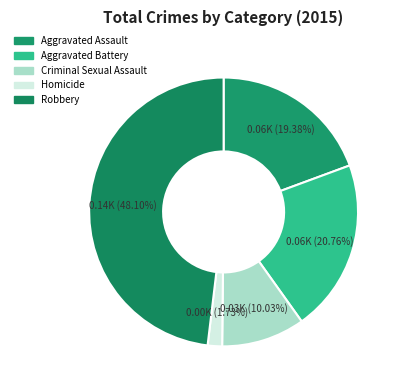

To the nearest percent, what portion does Robbery represent?

48%